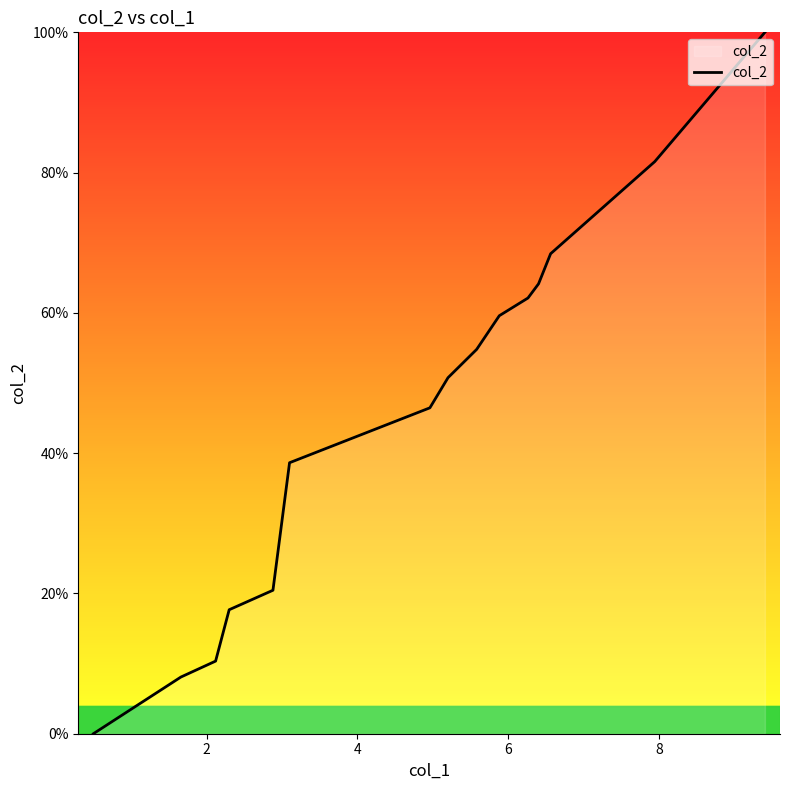

What is the difference between the maximum and minimum values?

100.0